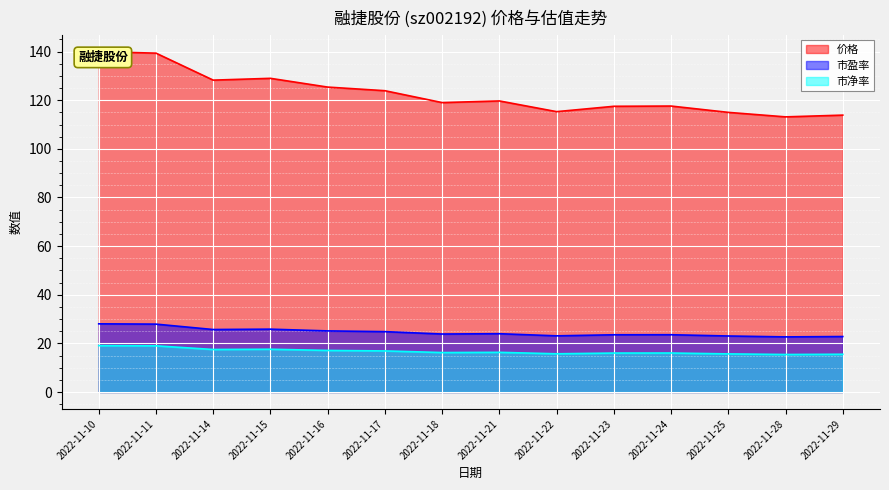

Rank the series at 2022-11-11 from lowest to highest value.

市净率, 市盈率, 价格